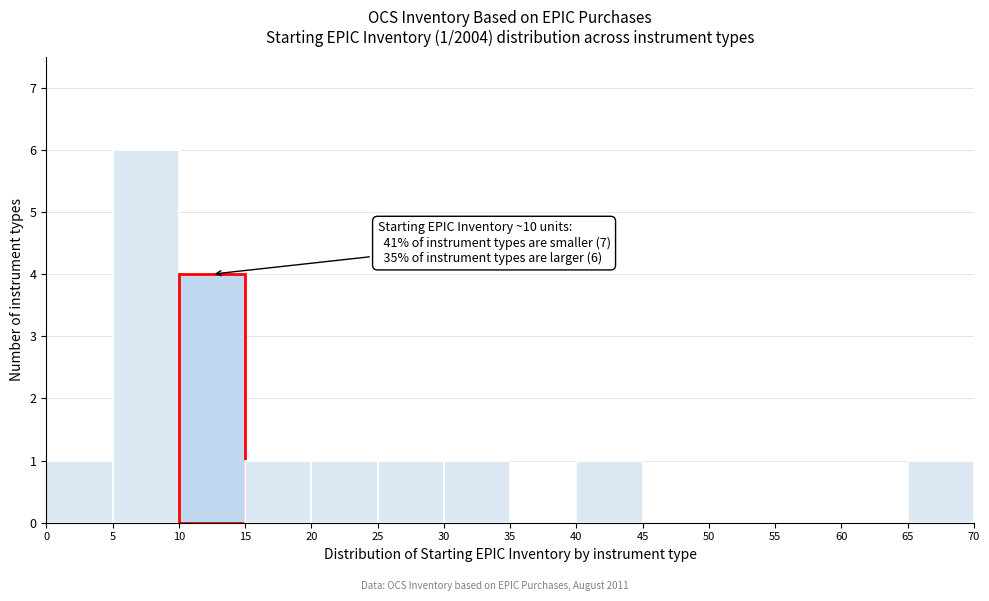

Over which range of the x-axis is the bar tallest?

5 to 10